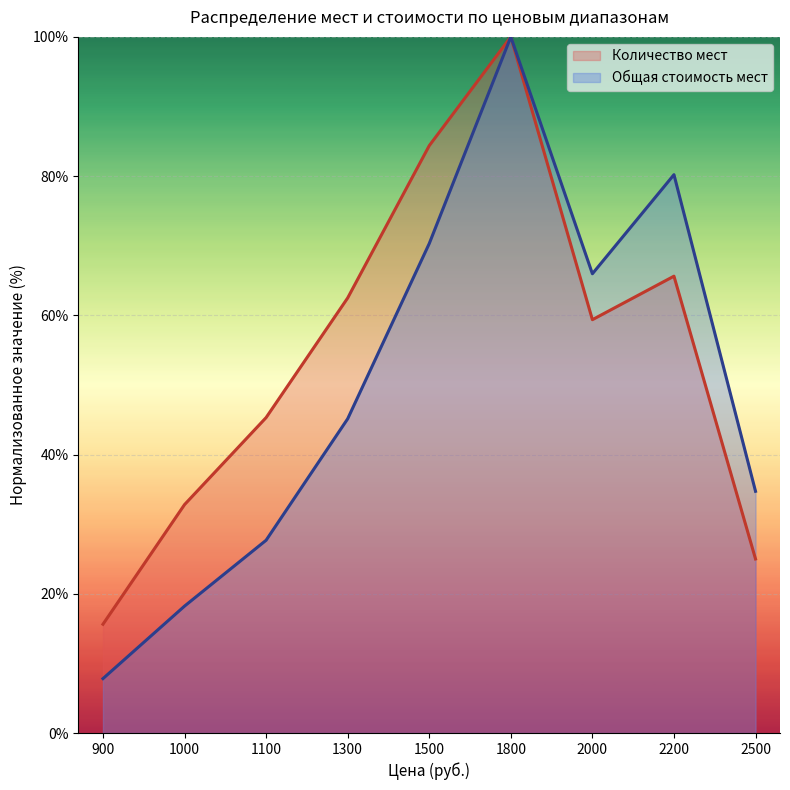

True or false: Количество мест and Общая стоимость мест intersect in this chart.

False